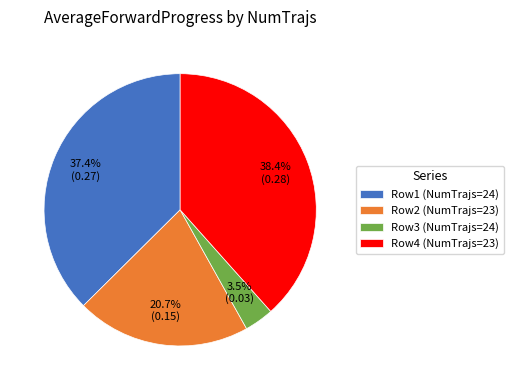

Which category has the smallest portion of the pie?

Row3 (NumTrajs=24)